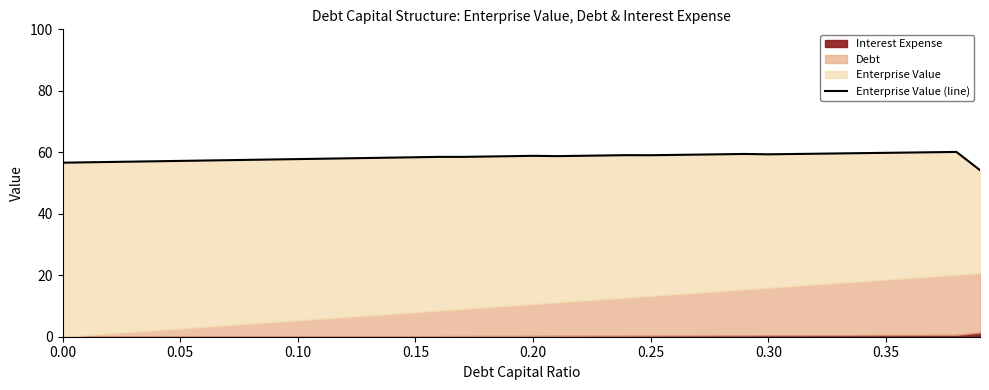

What is the difference between the values at 0.15 and 0.10?

0.1